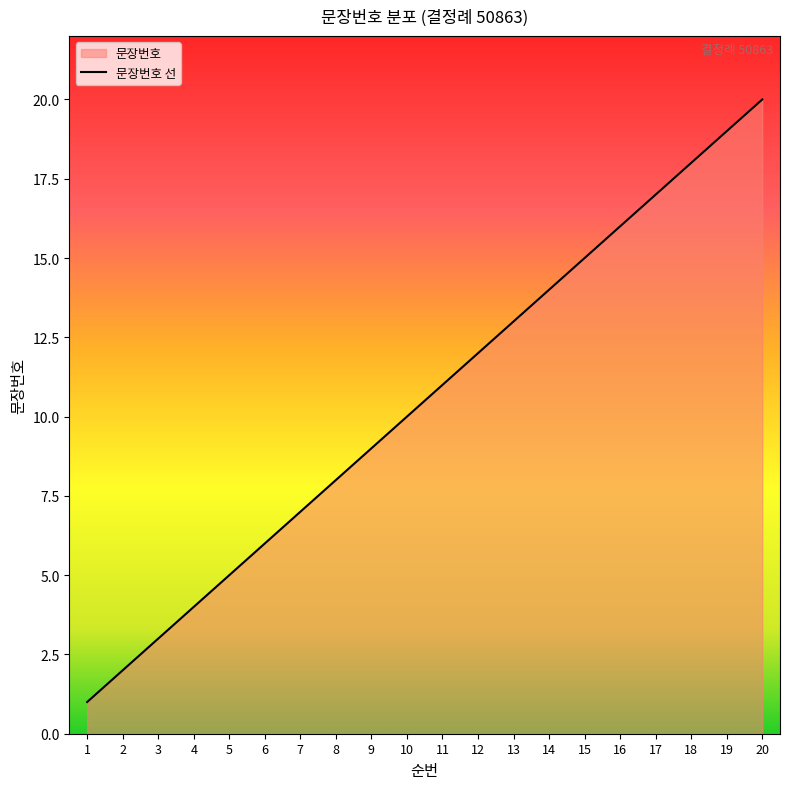

True or false: the data has more than 1 interior local peaks.

False